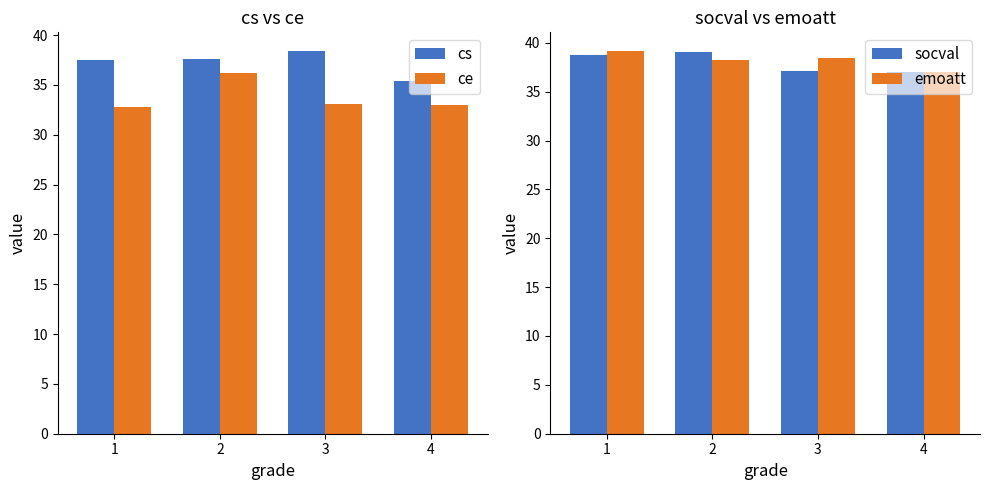

What is the minimum value for socval?

37.0